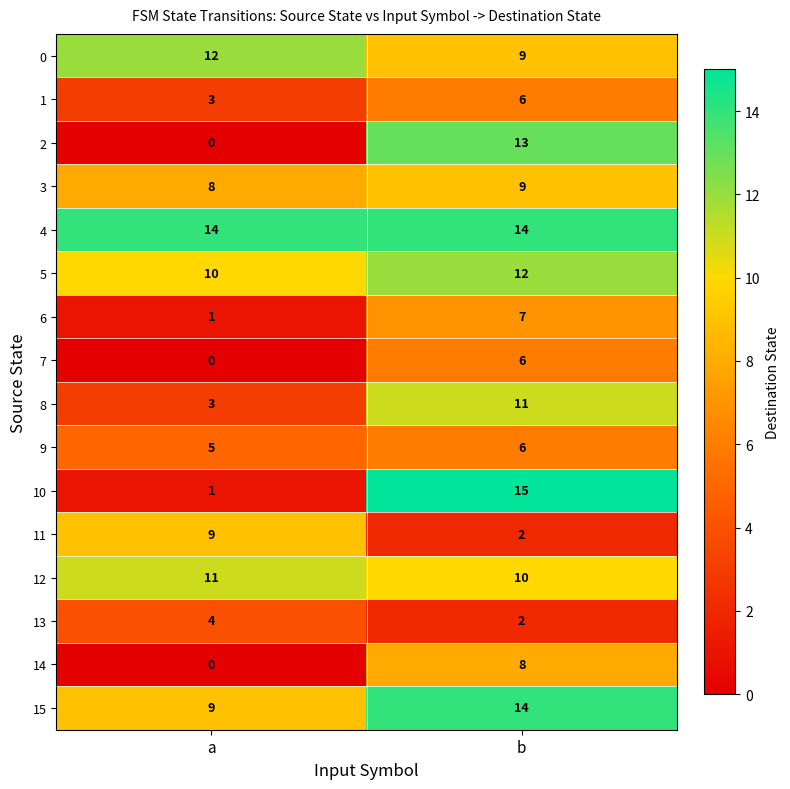

Is it true that 8 equals 1 at a?

False